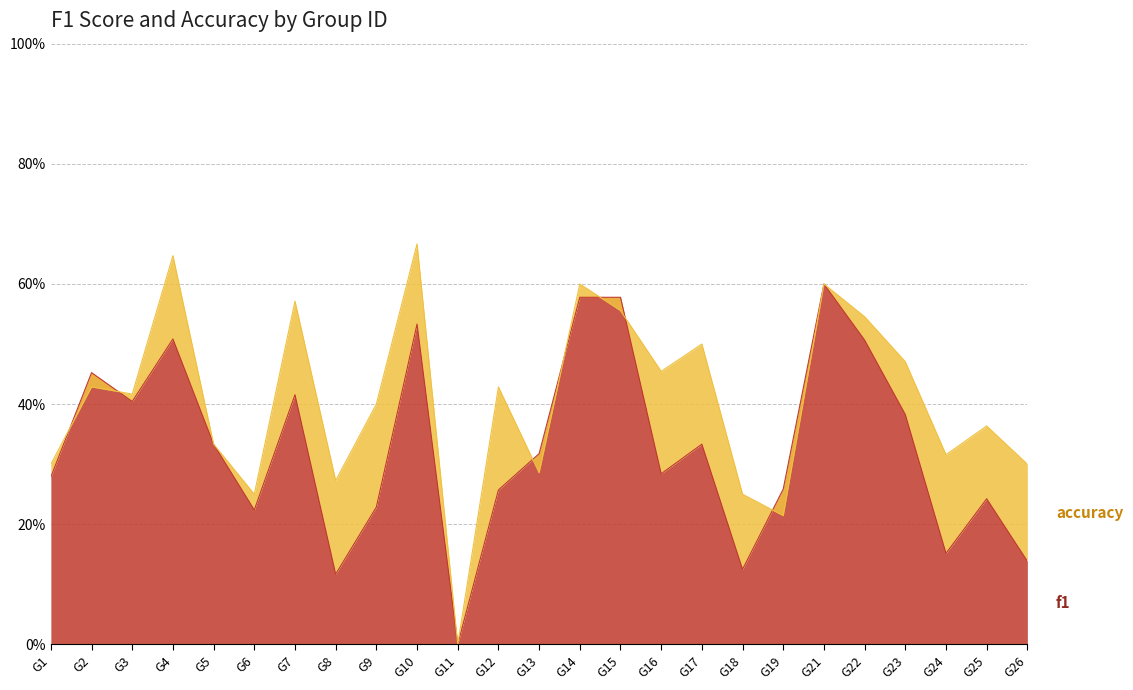

The accuracy series shows 0.3 at G12. True or false?

False